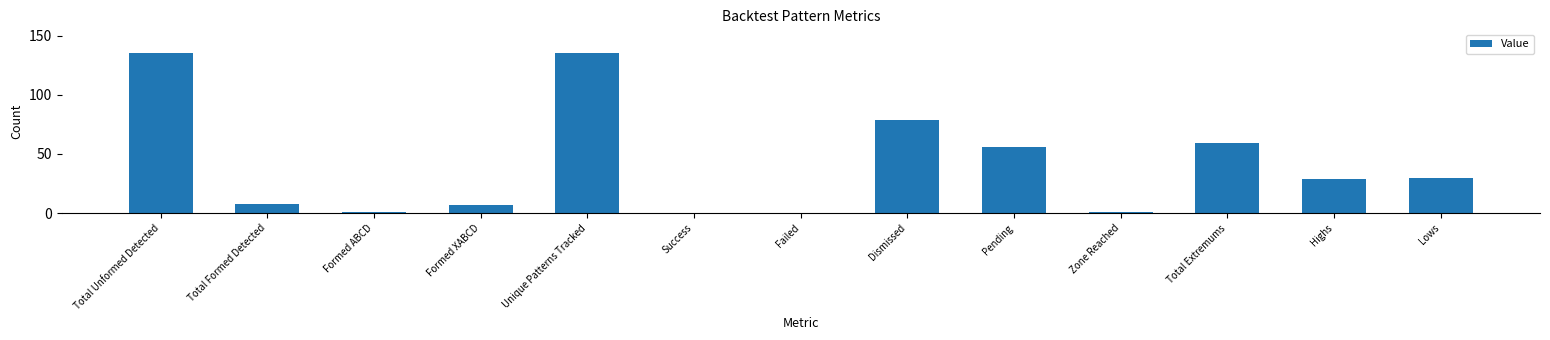

What is the ratio of the value at Lows to the value at Pending?

0.5